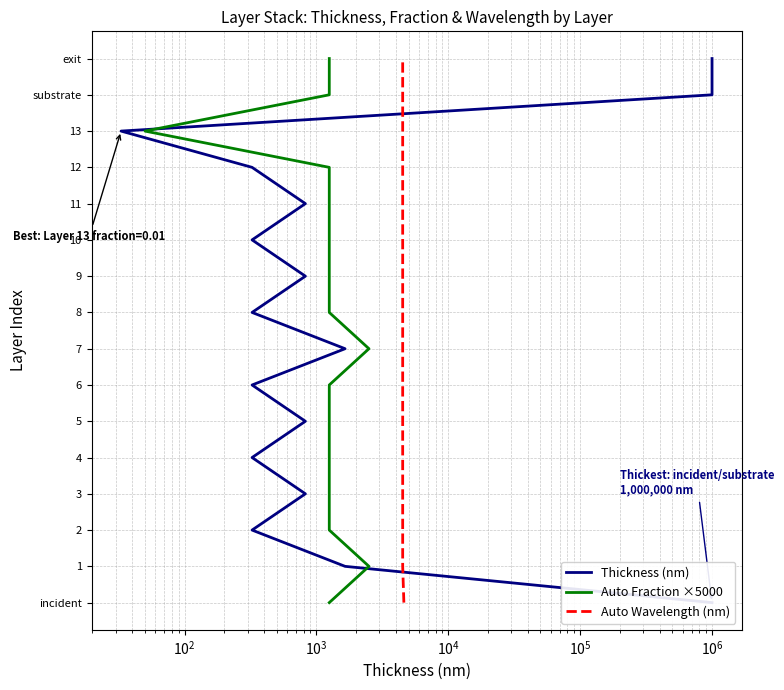

Which series has the largest total across all categories?

Thickness (nm)